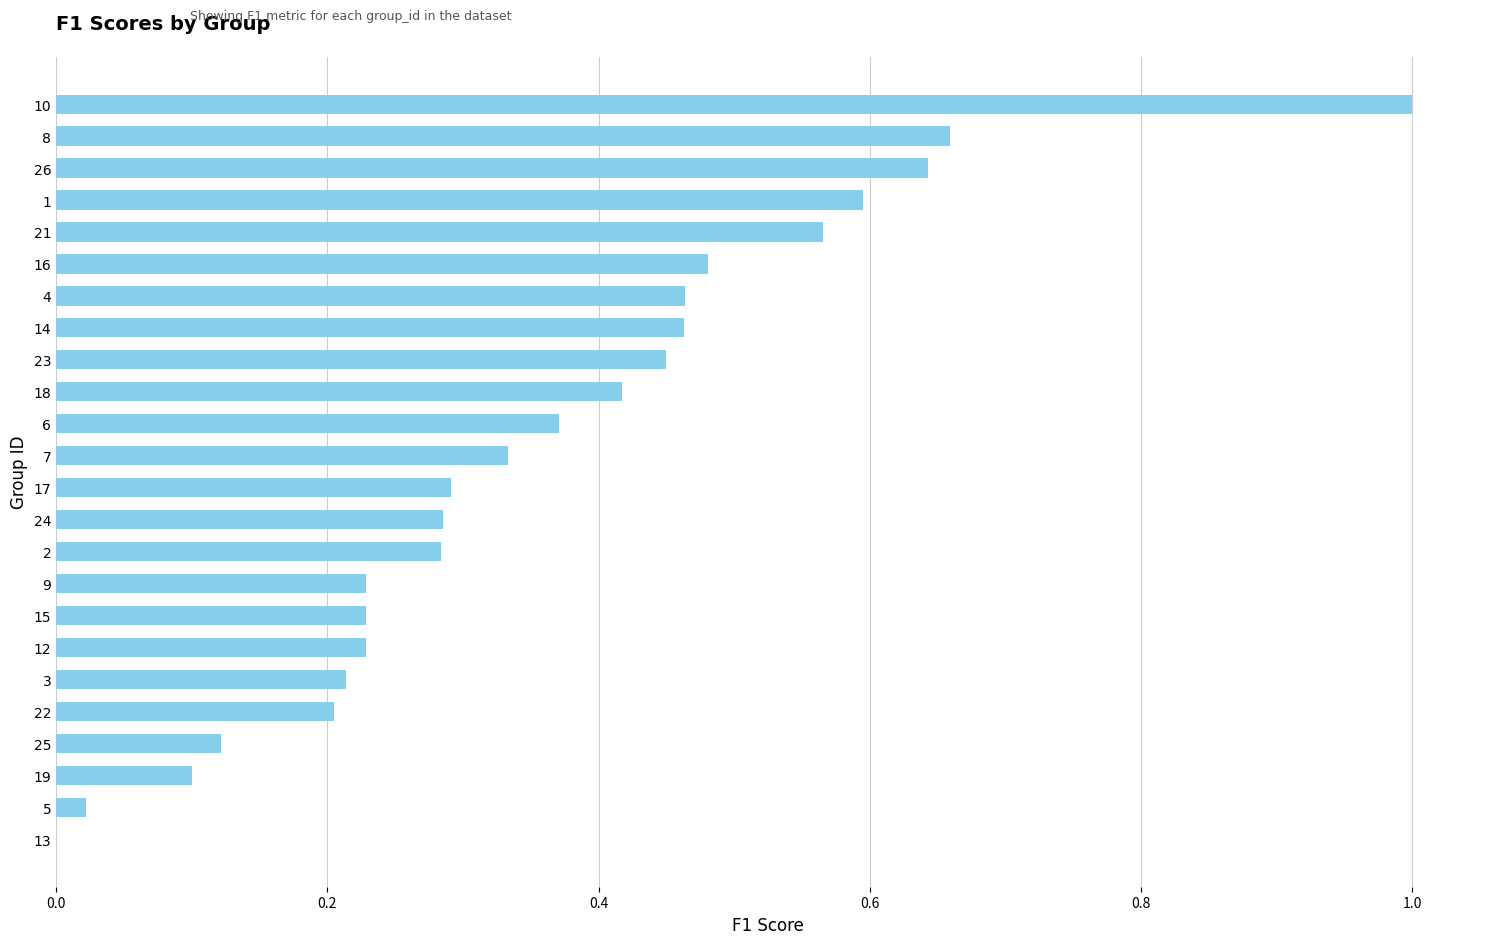

The chart shows a value of 0.2 at 12. True or false?

True